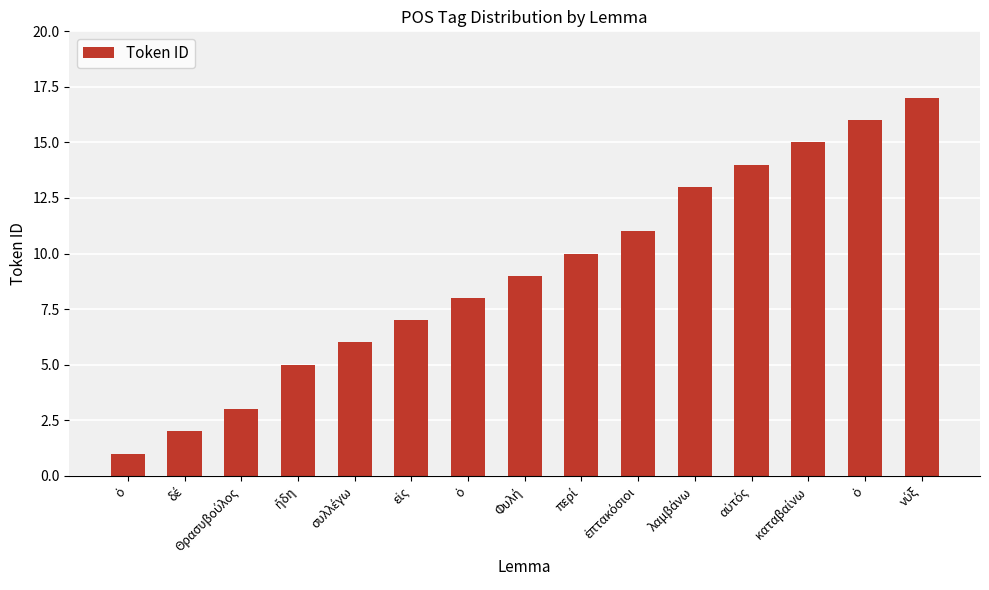

At which label does the data first exceed 9?

περί